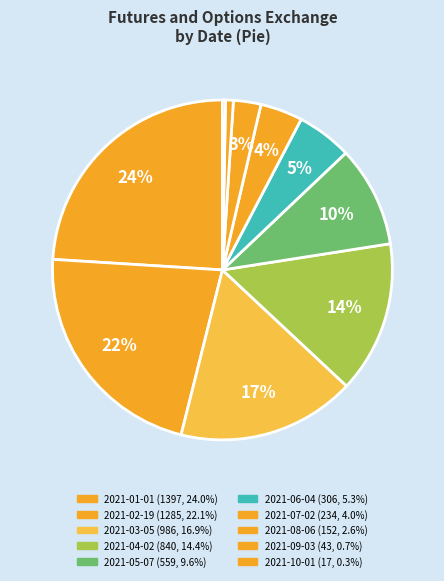

What percentage is the 2021-06-04 slice, to the nearest percent?

5%